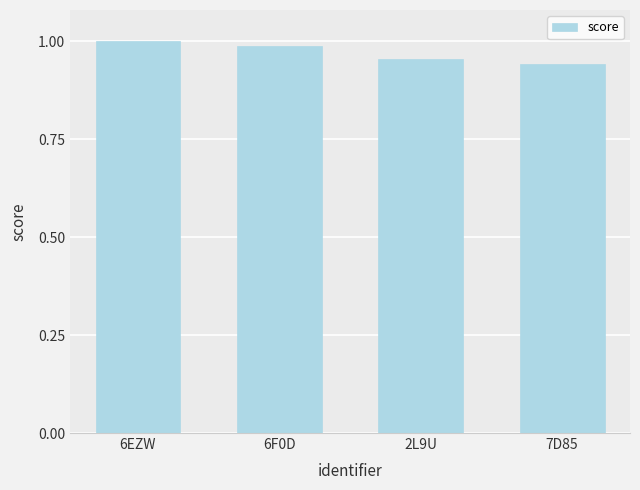

The chart shows a value of 0.4 at 2L9U. True or false?

False